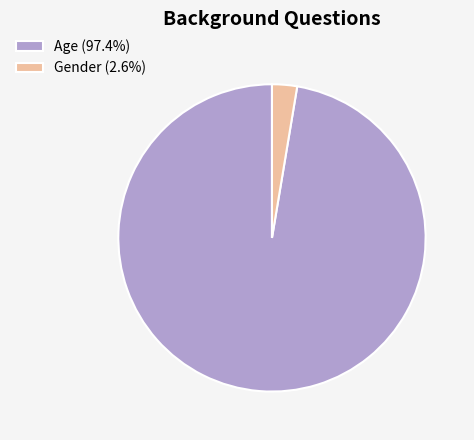

Do Age and Gender together represent more than half of the pie?

Yes